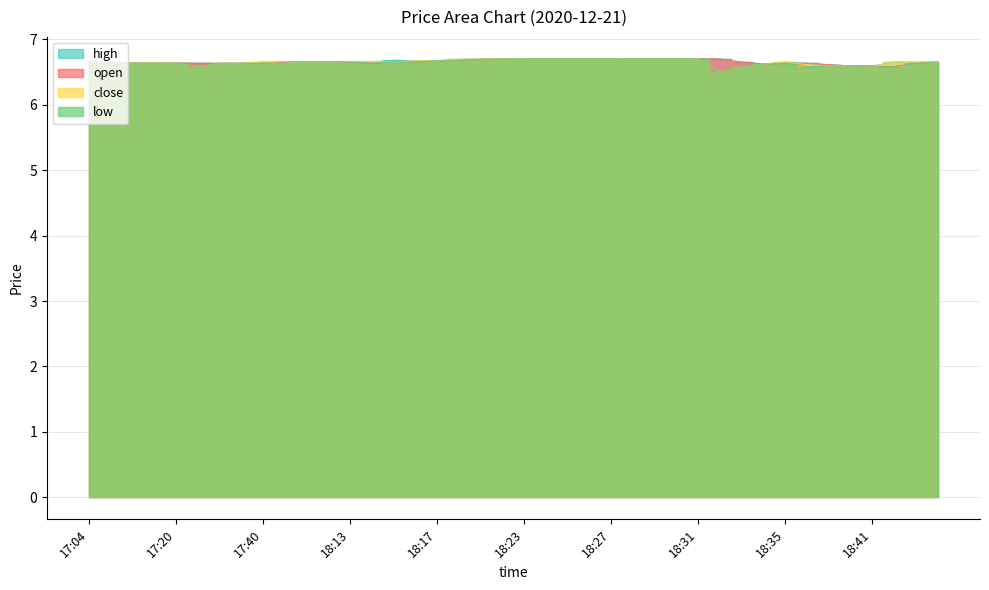

Which series changed the most between 7 and 31?

open